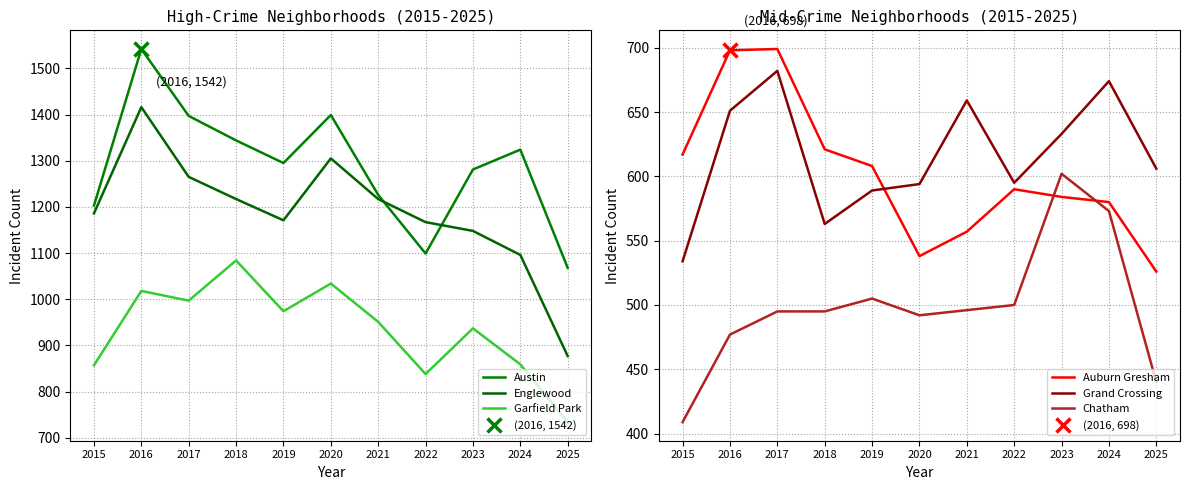

How many interior local peaks does the Grand Crossing series have?

3